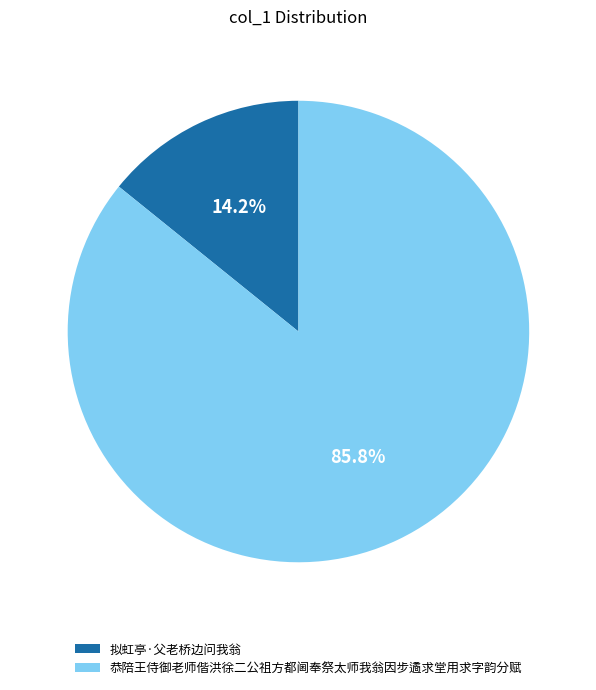

What percentage is NOT represented by 恭陪王侍御老师偕洪徐二公祖方都阃奉祭太师我翁因步遹求堂用求字韵分赋?

14.2%